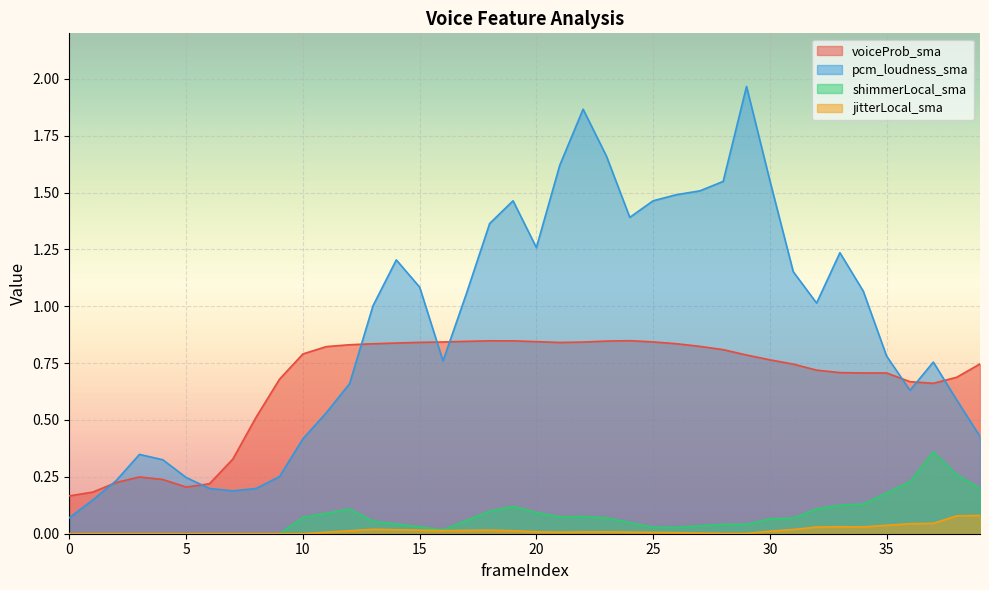

What is the difference between the maximum and minimum values in the pcm_loudness_sma series?

1.9